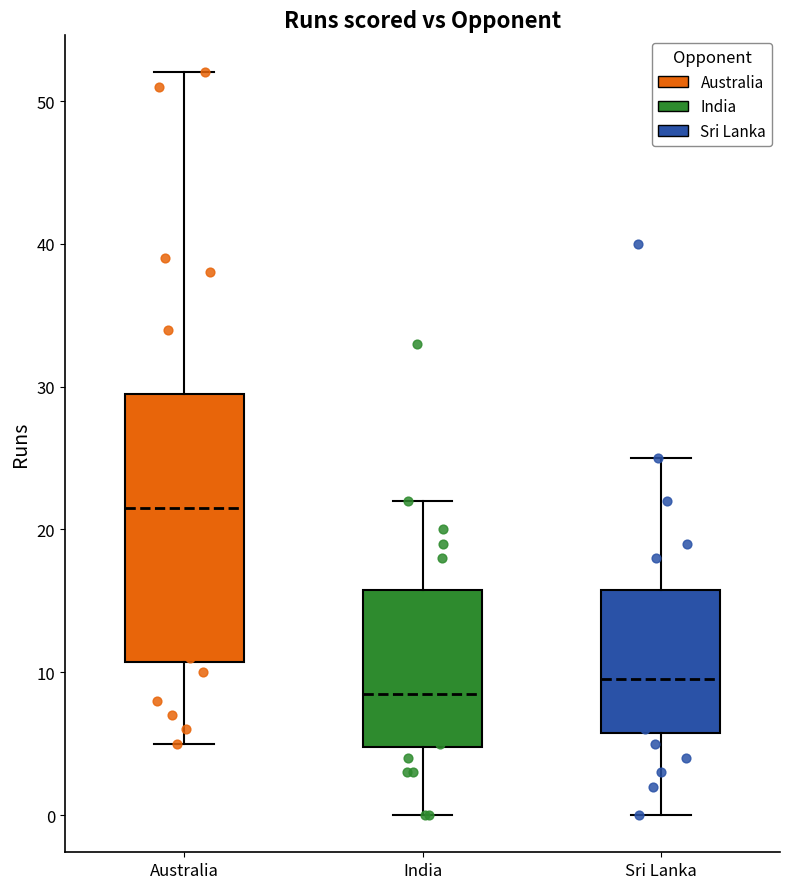

Which box has the highest median line?

Australia